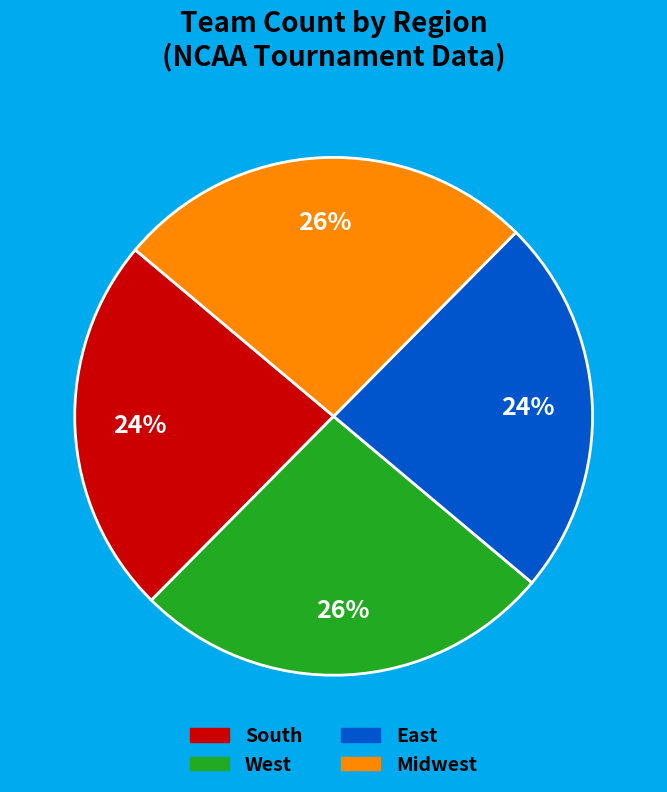

What is the ratio of the value at Midwest to the value at West?

1.0